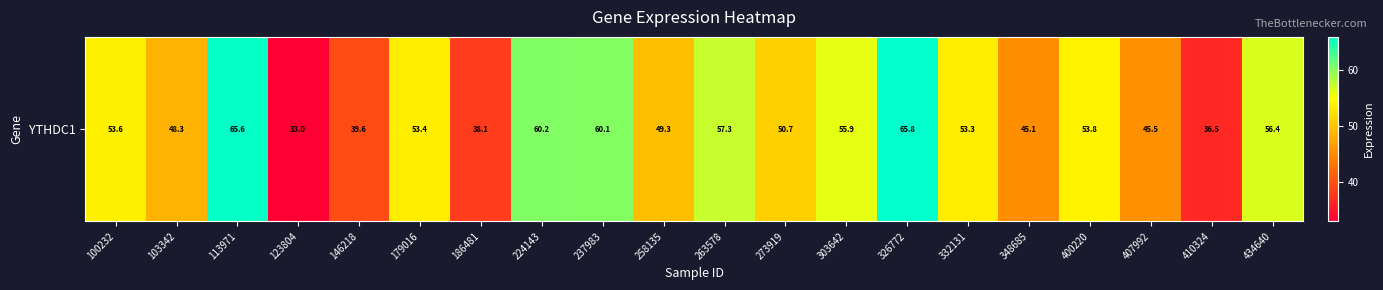

Reading left to right, extract all data points from this chart.

53.6	48.3	65.6	33.0	39.6	53.4	38.1	60.2	60.1	49.3	57.3	50.7	55.9	65.8	53.3	45.1	53.8	45.5	36.5	56.4